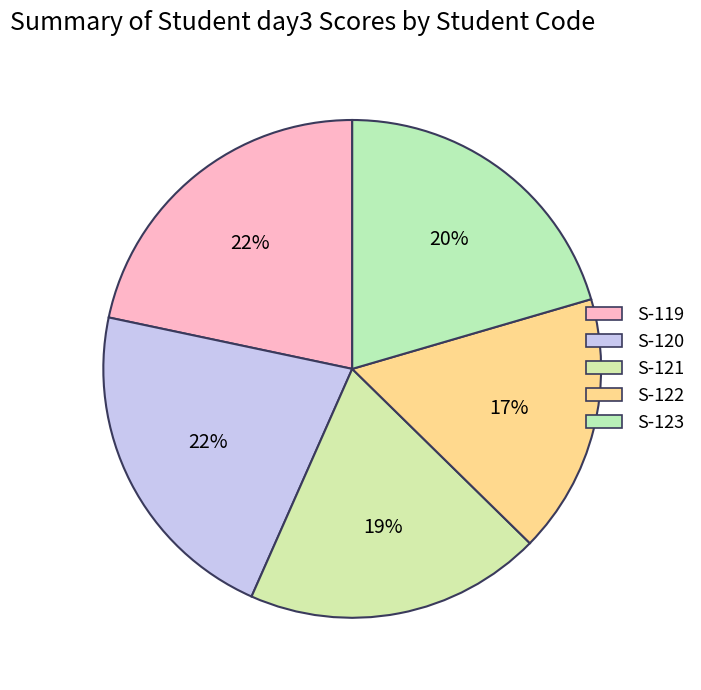

What is the change in value from S-122 to S-123?

+15